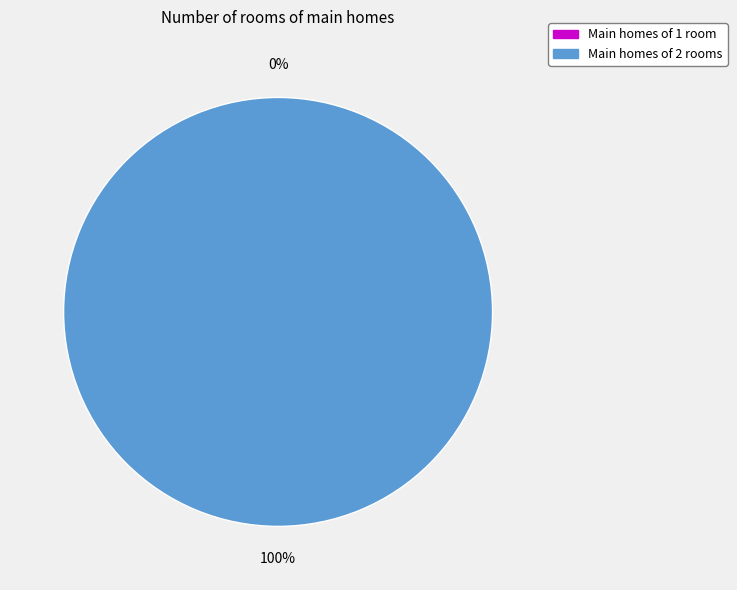

Count the number of slices in the pie.

2